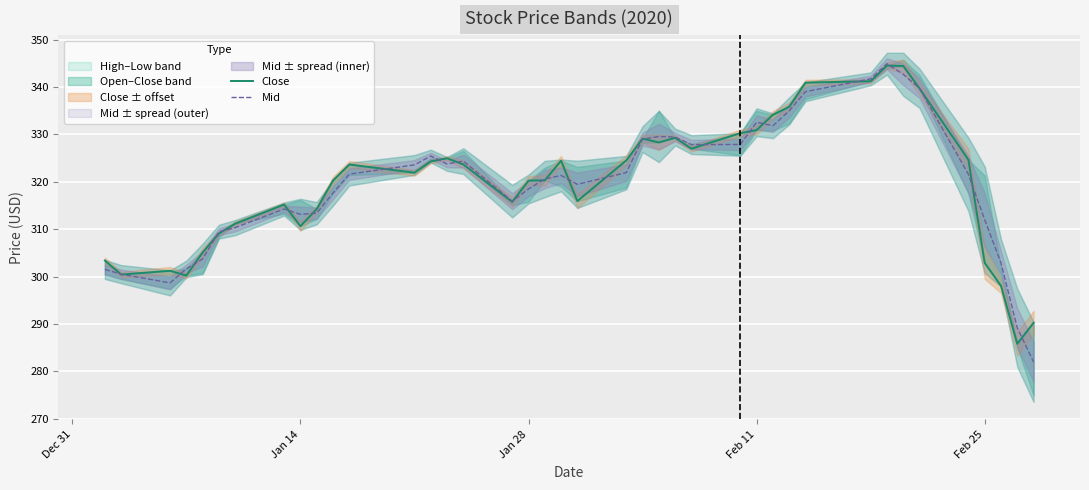

What is the maximum value for Mid?

344.9